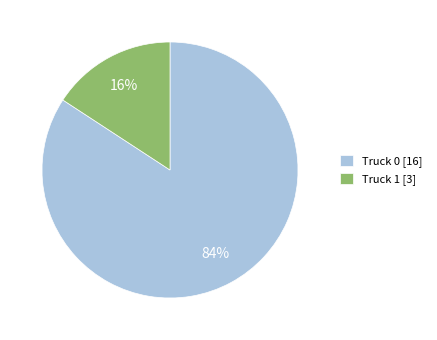

Which has a higher value, Truck 0 [16] or Truck 1 [3]?

Truck 0 [16]